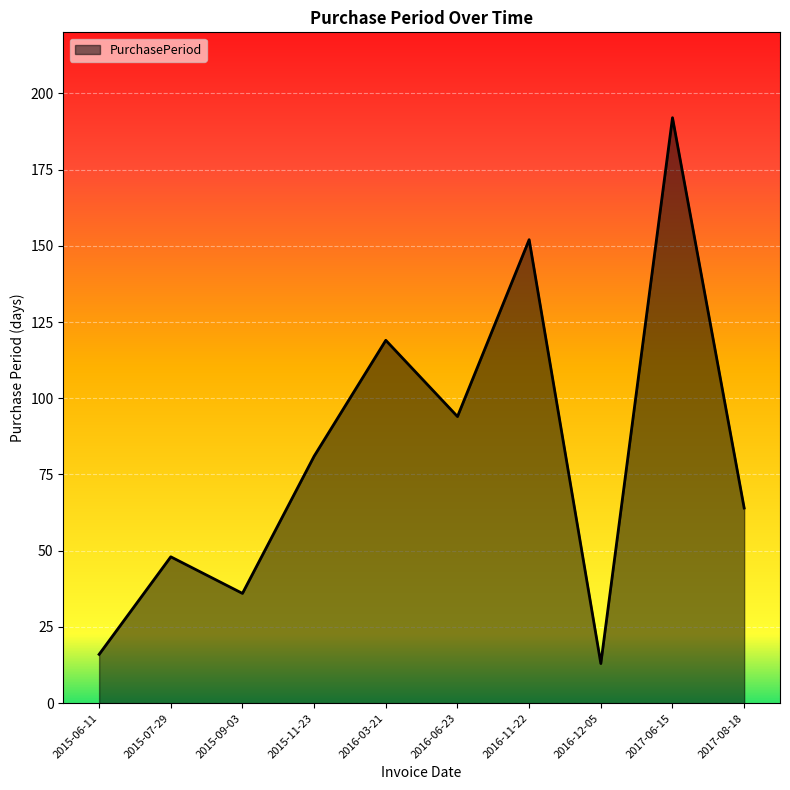

What is the change in value from 2015-07-29 to 2015-11-23?

+33